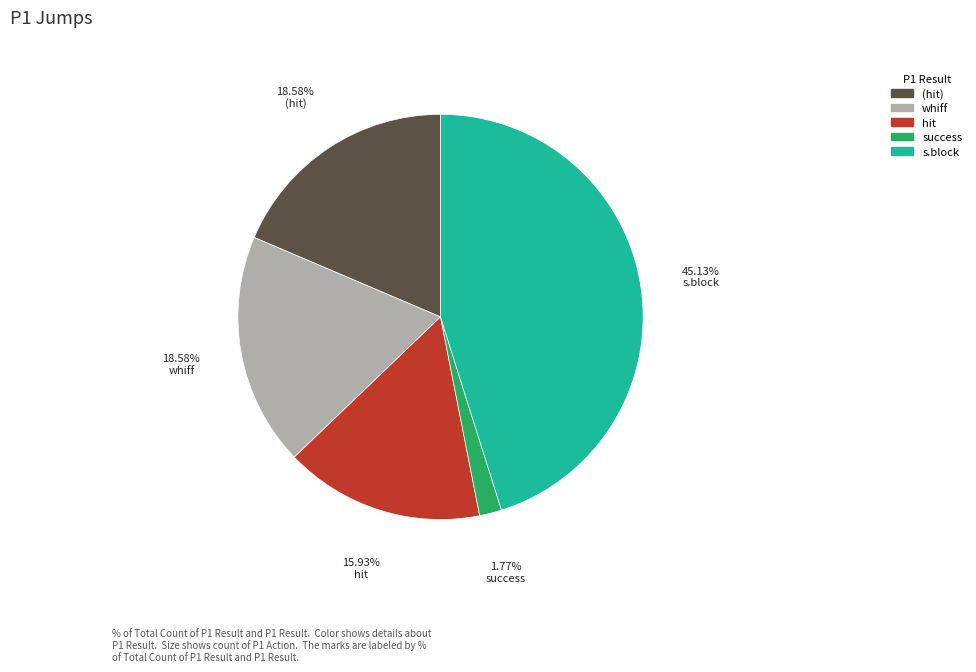

Is there a majority slice in this chart?

No